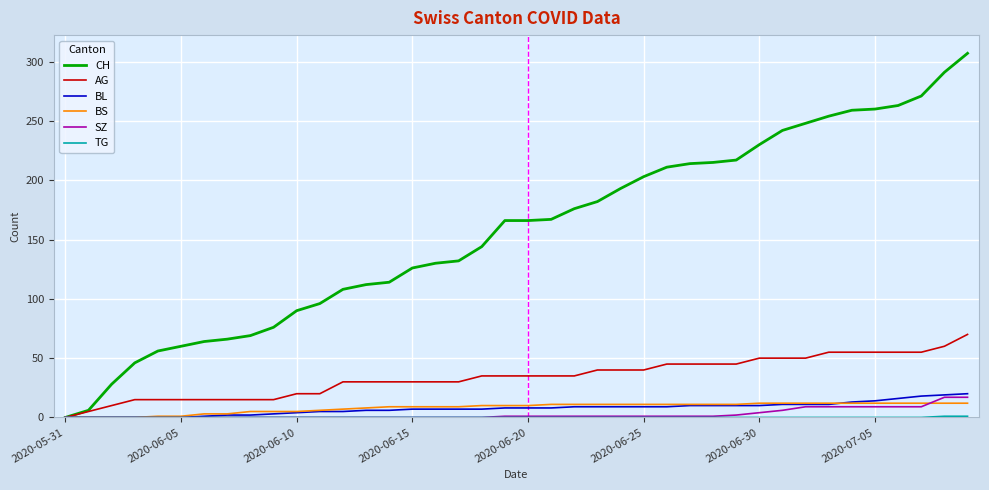

Count the number of data series in this chart.

6